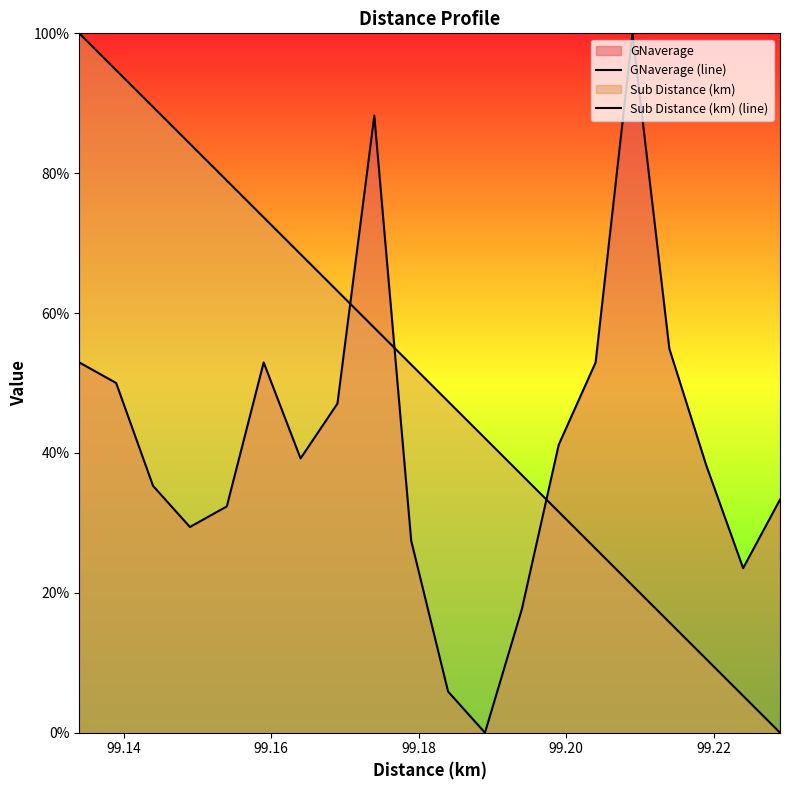

What is the highest value of the Sub Distance (km) (line) series?

1.0